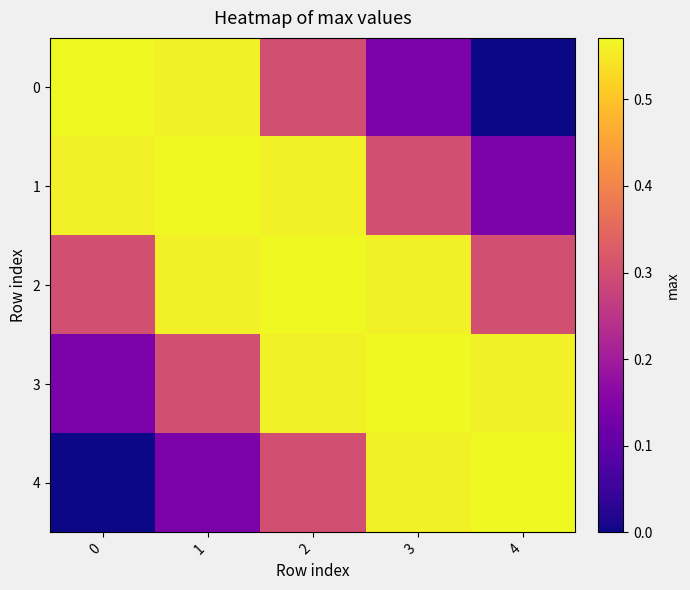

Between 2 and 3, which series saw the biggest shift?

1